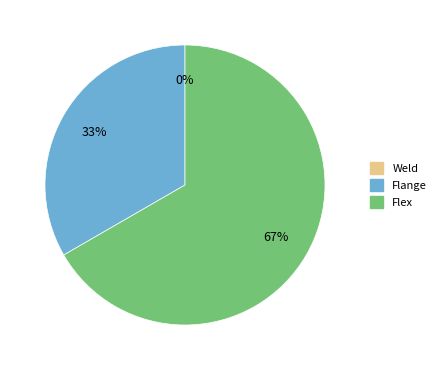

Rank the categories by value from highest to lowest.

Flex, Flange, Weld